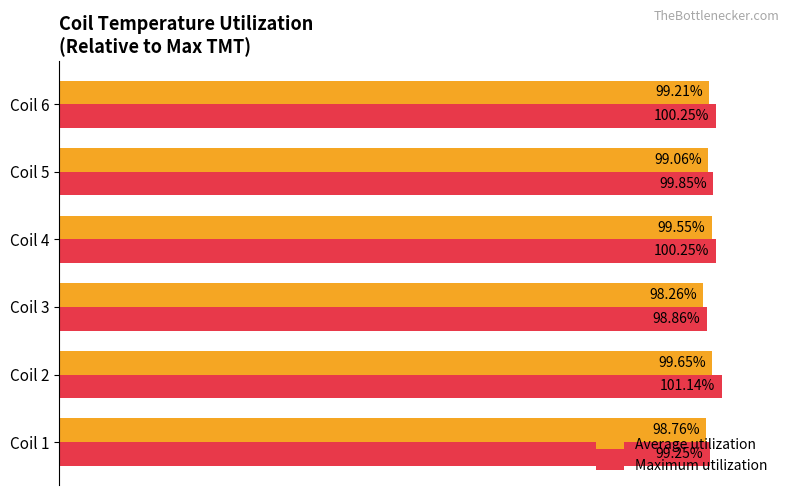

Is the value of Average utilization at Coil 5 greater than the value of Maximum utilization at Coil 2?

No